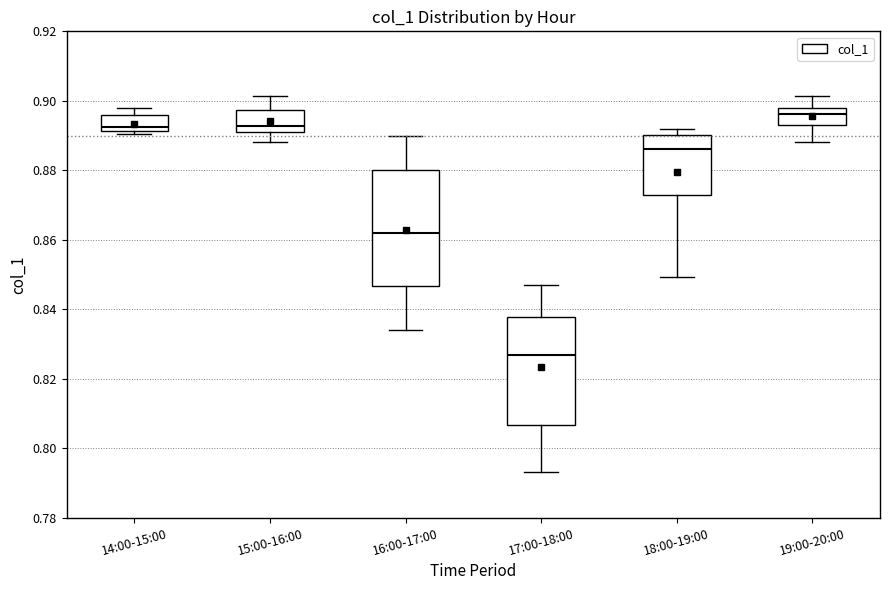

Reading left to right, read every box against the y-axis: the position of its median line, the range the box covers, and the ends of its whiskers. The values are not printed on the chart, so give them approximately, as read against the axis.

14:00-15:00: median 0.892 (just above the box's lower edge), box 0.892 to 0.896, whiskers 0.890 to 0.898
15:00-16:00: median 0.892 (just above the box's lower edge), box 0.892 to 0.898, whiskers 0.888 to 0.902
16:00-17:00: median 0.862, box 0.846 to 0.880, whiskers 0.834 to 0.890
17:00-18:00: median 0.826, box 0.806 to 0.838, whiskers 0.794 to 0.846
18:00-19:00: median 0.886, box 0.872 to 0.890, whiskers 0.850 to 0.892
19:00-20:00: median 0.896, box 0.894 to 0.898, whiskers 0.888 to 0.902